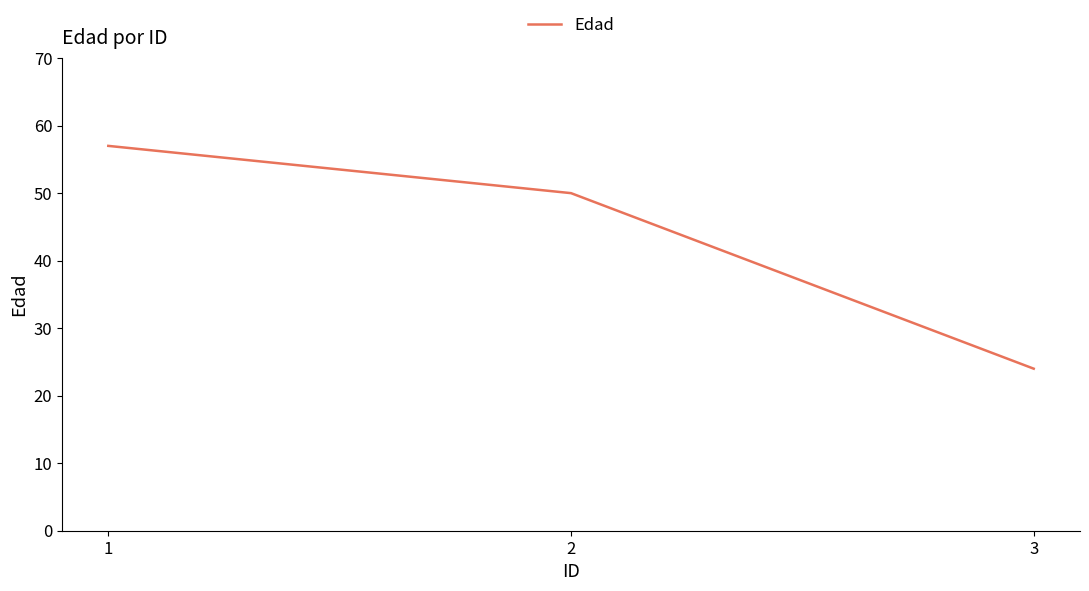

At which category does the chart reach its minimum across all series?

3